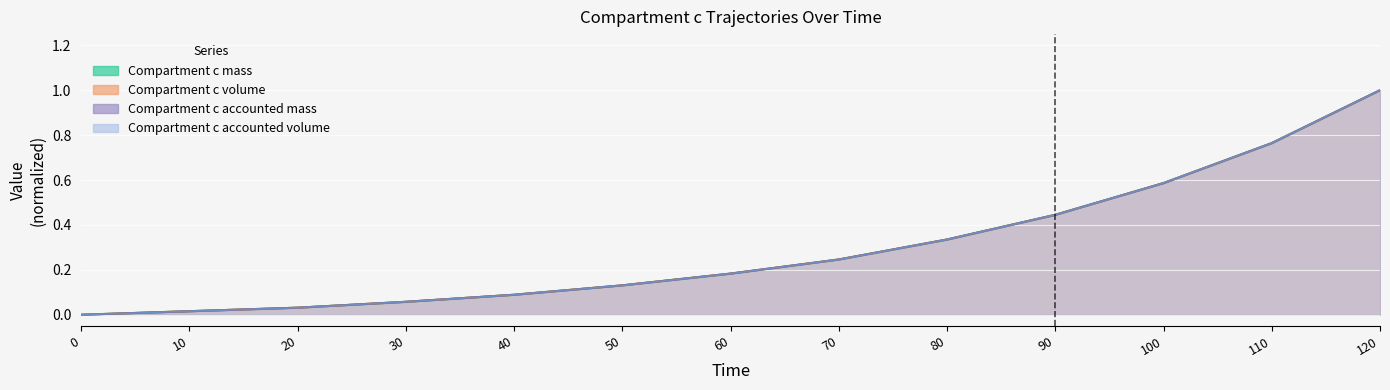

Which series has the widest spread of values?

Compartment c mass line